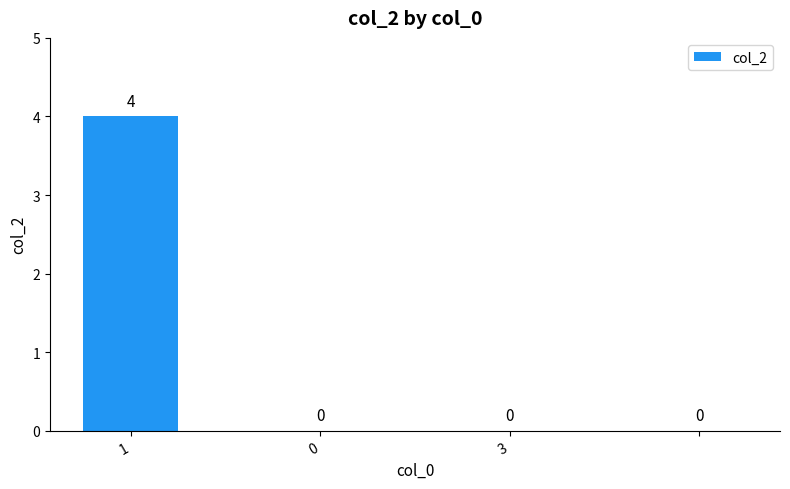

What is the sum of all values?

4